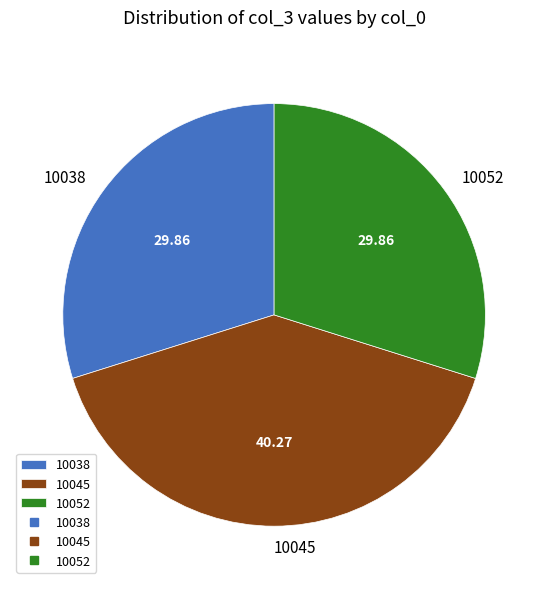

Is there a majority slice in this chart?

No